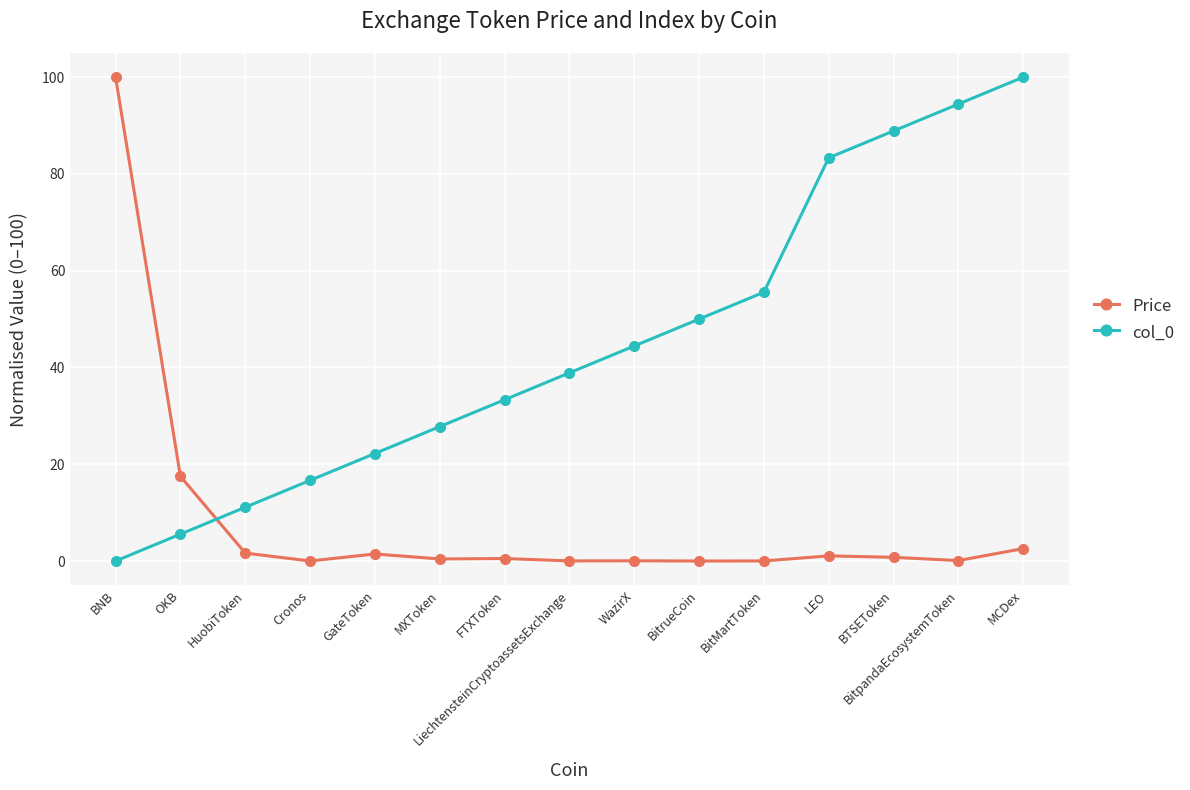

The col_0 series shows 5.6 at OKB. True or false?

True